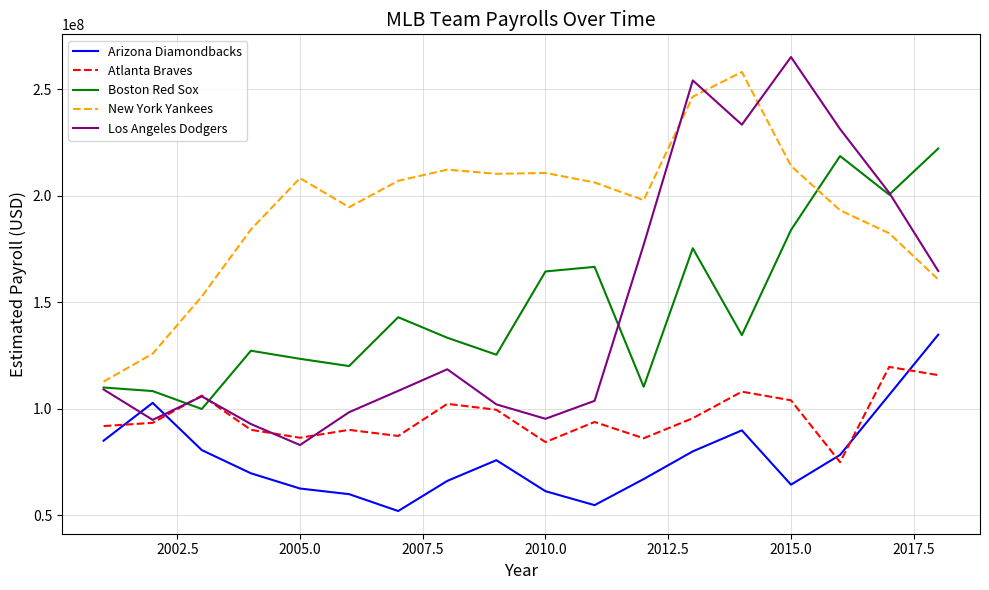

Which series has the largest range (max minus min)?

Los Angeles Dodgers